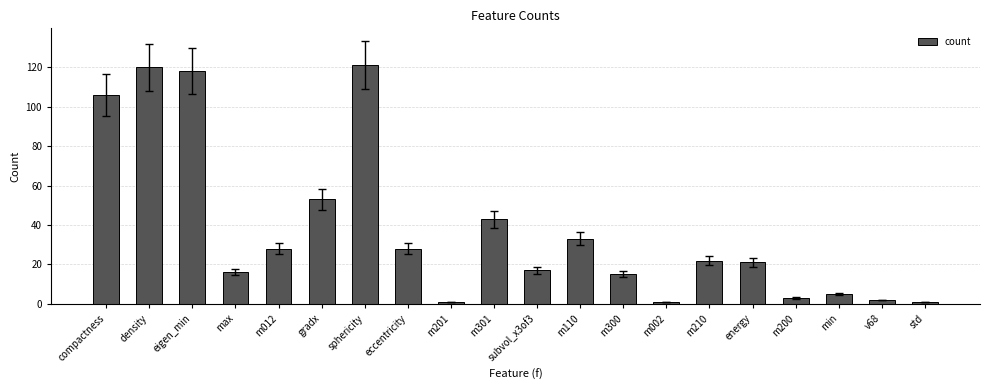

Reading left to right, extract all data points from this chart.

106	120	118	16	28	53	121	28	1	43	17	33	15	1	22	21	3	5	2	1